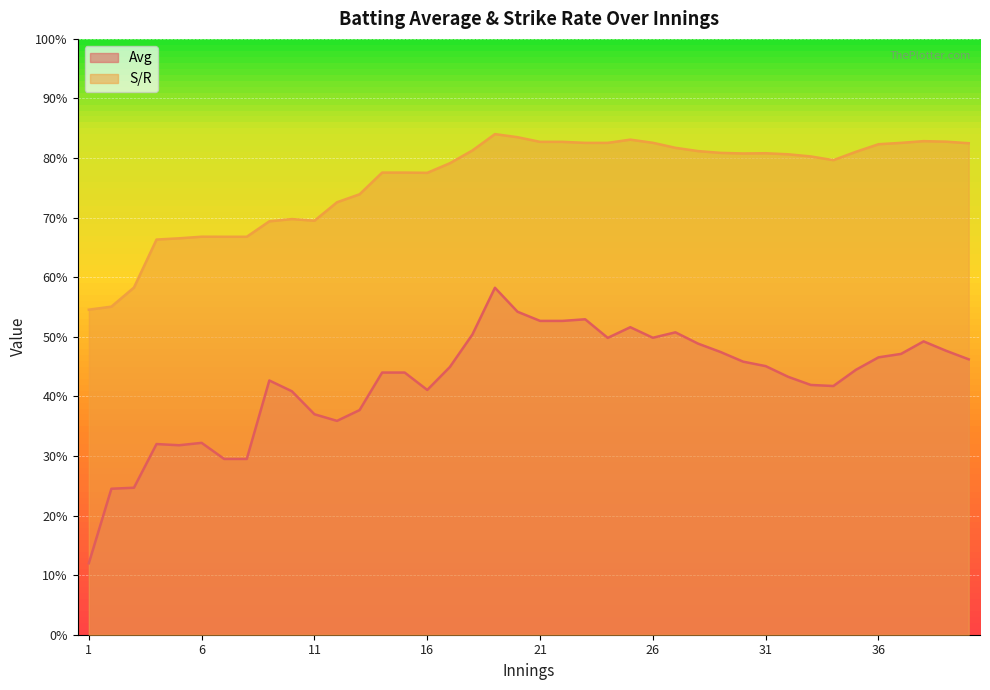

At which category is the sum across all series the highest?

19